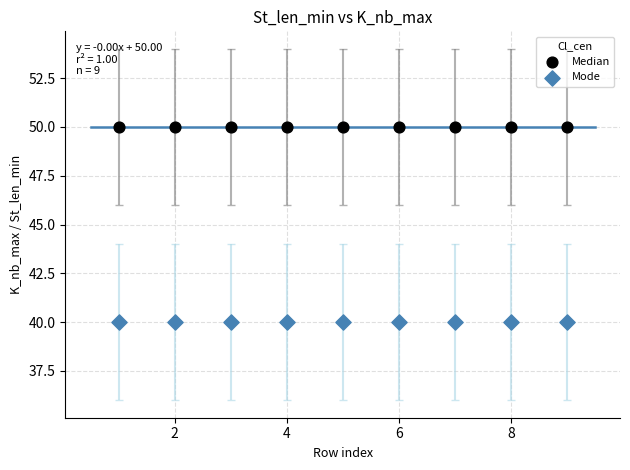

Which series reaches the minimum Y coordinate?

Mode